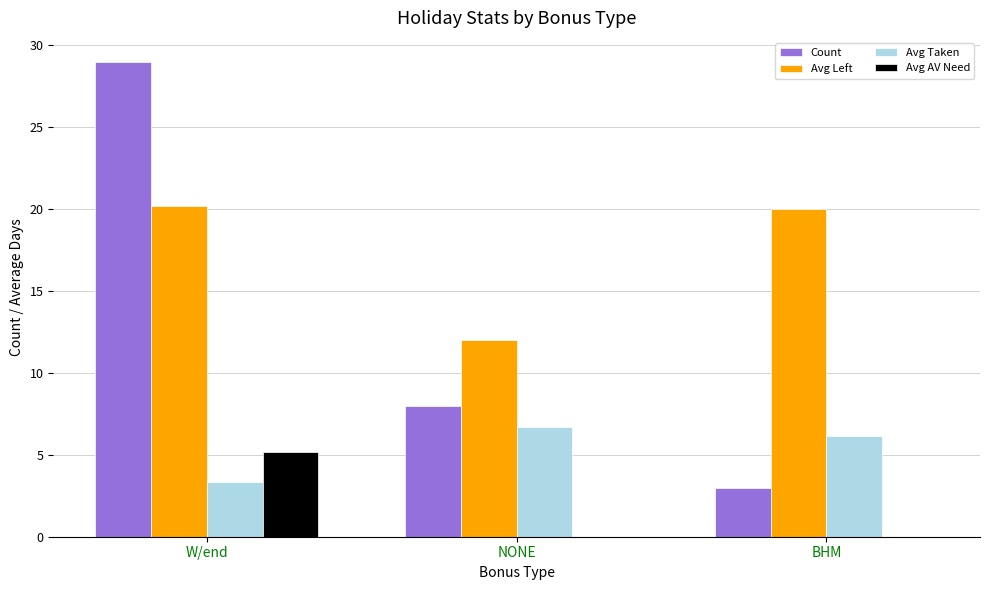

Read the Avg Left value at W/end.

20.2